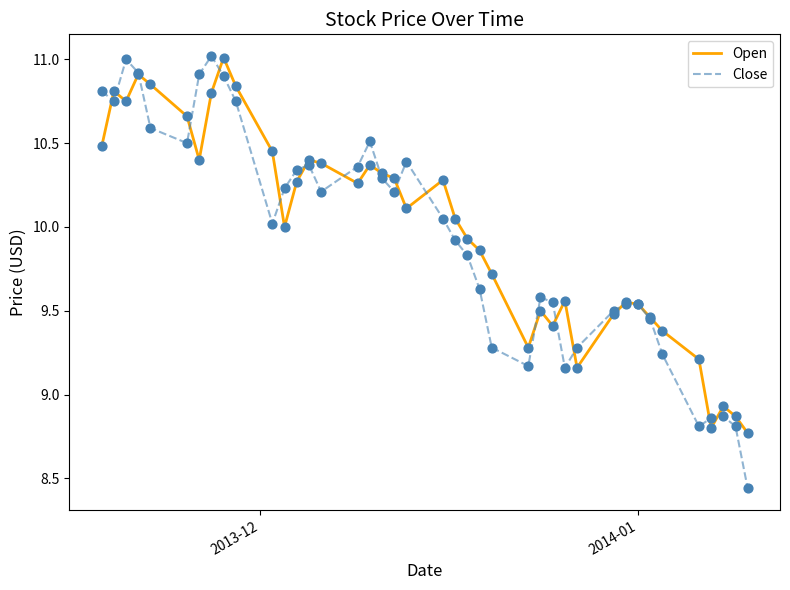

At how many categories does at least one series exceed 10?

22